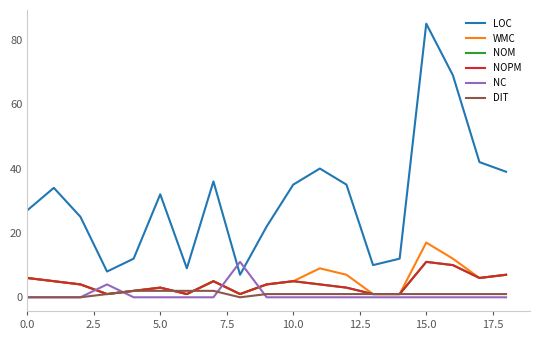

Does the chart display data point markers on the line(s)?

No